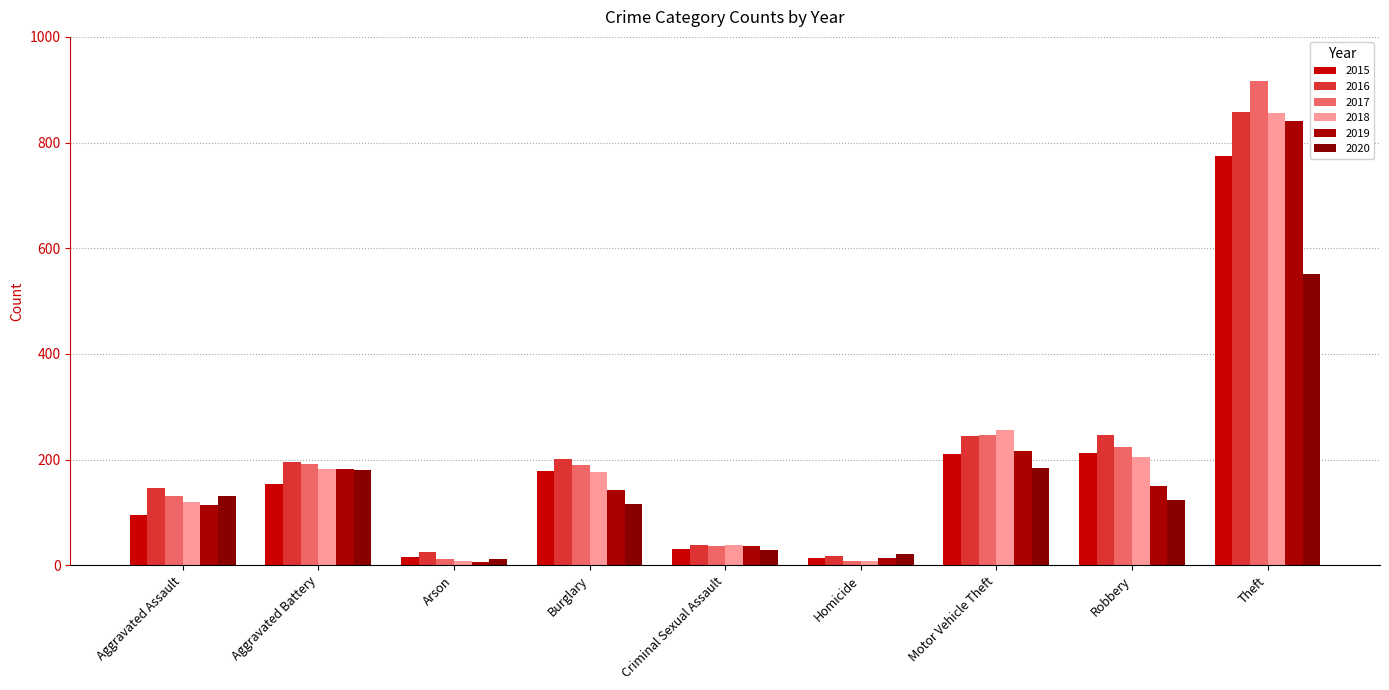

The 2015 series shows 4 at Arson. True or false?

False